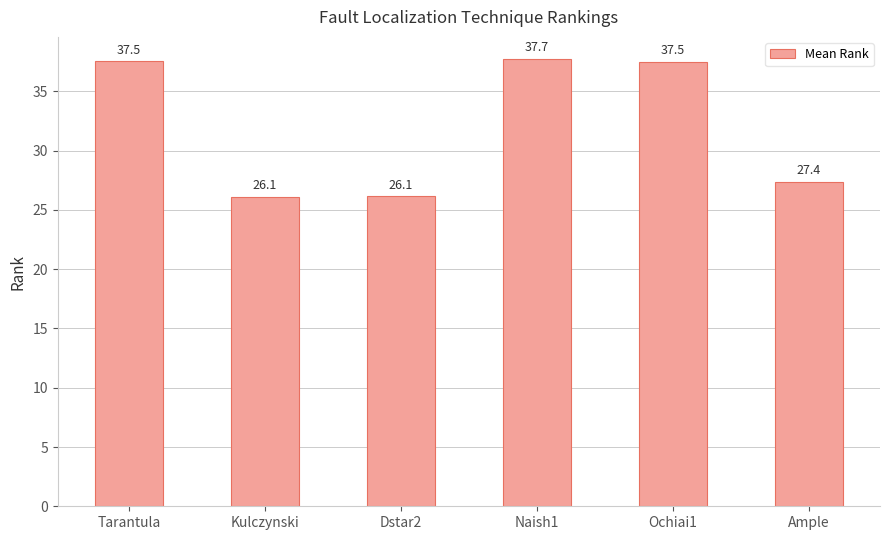

Reading right to left, transcribe all the data shown in this chart.

27.4	37.5	37.7	26.1	26.1	37.5